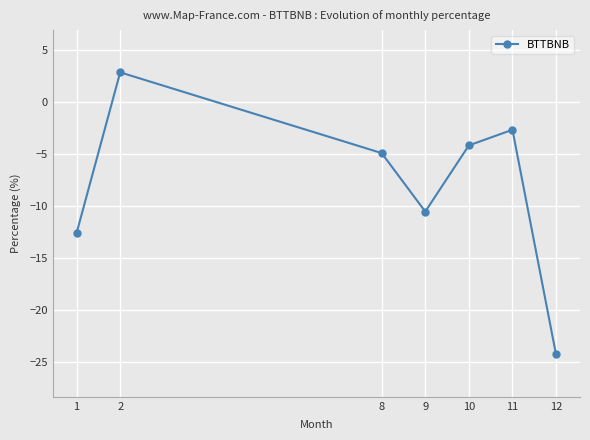

List the labels in order of value, smallest first.

12, 1, 9, 8, 10, 11, 2